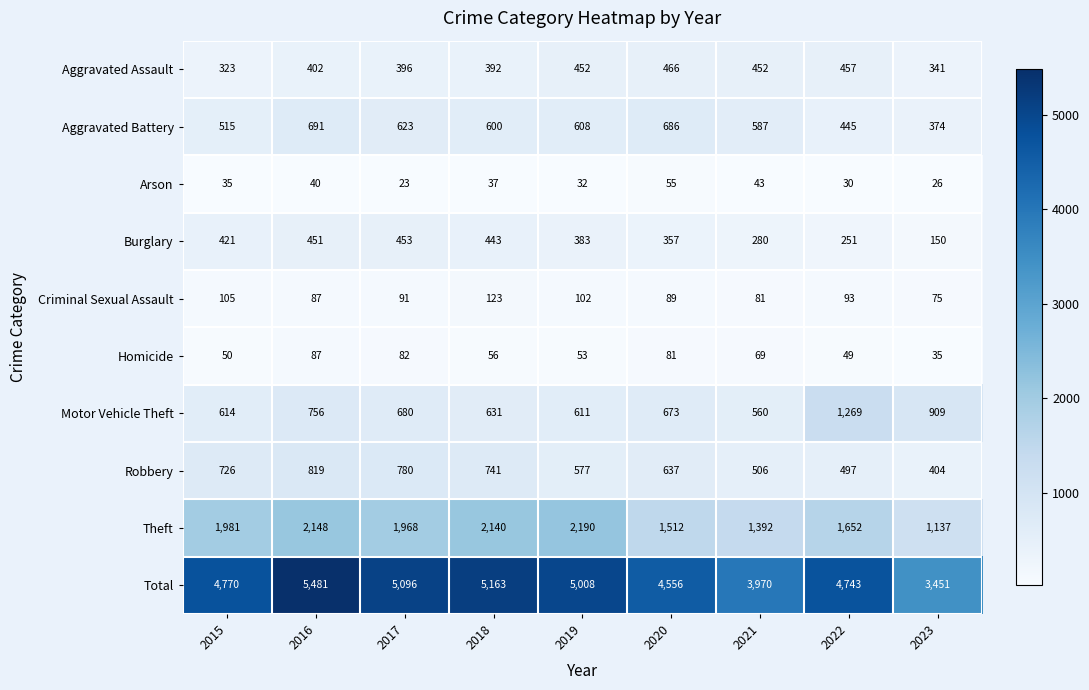

The Homicide series shows 18 at 2015. True or false?

False